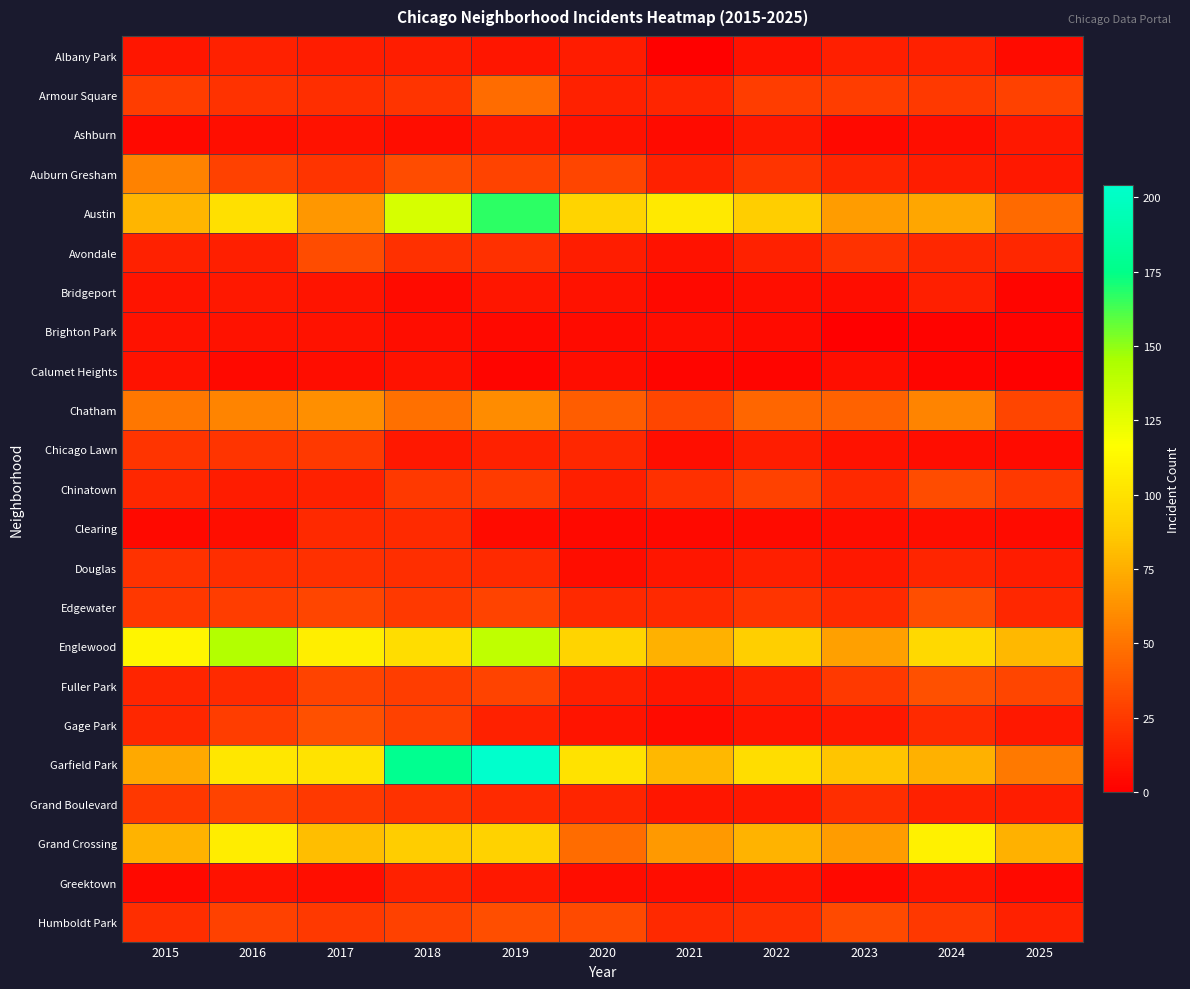

Reading right to left, list all the values displayed in this chart.

Albany Park: 2025=5	2024=15	2023=14	2022=8	2021=1	2020=12	2019=10	2018=13	2017=13	2016=15	2015=10
Armour Square: 2025=28	2024=25	2023=27	2022=27	2021=16	2020=15	2019=47	2018=23	2017=20	2016=22	2015=27
Ashburn: 2025=11	2024=7	2023=4	2022=11	2021=5	2020=8	2019=11	2018=6	2017=8	2016=7	2015=4
Auburn Gresham: 2025=11	2024=13	2023=16	2022=23	2021=15	2020=30	2019=29	2018=33	2017=23	2016=28	2015=56
Austin: 2025=46	2024=71	2023=67	2022=89	2021=104	2020=92	2019=167	2018=130	2017=65	2016=99	2015=78
Avondale: 2025=17	2024=17	2023=22	2022=15	2021=8	2020=13	2019=21	2018=21	2017=33	2016=14	2015=15
Bridgeport: 2025=3	2024=14	2023=6	2022=7	2021=4	2020=8	2019=10	2018=5	2017=9	2016=11	2015=9
Brighton Park: 2025=2	2024=2	2023=0	2022=5	2021=6	2020=5	2019=4	2018=6	2017=8	2016=8	2015=8
Calumet Heights: 2025=1	2024=3	2023=7	2022=3	2021=3	2020=6	2019=3	2018=8	2017=6	2016=4	2015=8
Chatham: 2025=30	2024=57	2023=43	2022=44	2021=31	2020=40	2019=60	2018=48	2017=62	2016=57	2015=51
Chicago Lawn: 2025=5	2024=6	2023=8	2022=13	2021=7	2020=17	2019=15	2018=11	2017=25	2016=23	2015=23
Chinatown: 2025=25	2024=33	2023=18	2022=28	2021=21	2020=14	2019=26	2018=25	2017=15	2016=12	2015=17
Clearing: 2025=5	2024=7	2023=6	2022=5	2021=4	2020=4	2019=5	2018=19	2017=18	2016=7	2015=4
Douglas: 2025=12	2024=16	2023=11	2022=14	2021=10	2020=6	2019=19	2018=20	2017=21	2016=20	2015=22
Edgewater: 2025=17	2024=34	2023=19	2022=23	2021=18	2020=18	2019=29	2018=25	2017=30	2016=27	2015=24
Englewood: 2025=79	2024=95	2023=69	2022=90	2021=76	2020=92	2019=138	2018=98	2017=107	2016=142	2015=111
Fuller Park: 2025=30	2024=35	2023=25	2022=15	2021=10	2020=14	2019=29	2018=27	2017=29	2016=19	2015=16
Gage Park: 2025=11	2024=19	2023=11	2022=9	2021=5	2020=9	2019=15	2018=28	2017=35	2016=27	2015=17
Garfield Park: 2025=52	2024=76	2023=85	2022=98	2021=79	2020=100	2019=204	2018=178	2017=101	2016=103	2015=73
Grand Boulevard: 2025=13	2024=15	2023=20	2022=11	2021=10	2020=16	2019=19	2018=22	2017=25	2016=29	2015=24
Grand Crossing: 2025=76	2024=109	2023=67	2022=77	2021=66	2020=47	2019=91	2018=88	2017=82	2016=106	2015=77
Greektown: 2025=4	2024=9	2023=4	2022=9	2021=6	2020=6	2019=11	2018=15	2017=7	2016=8	2015=4
Humboldt Park: 2025=15	2024=24	2023=32	2022=20	2021=18	2020=32	2019=34	2018=28	2017=25	2016=28	2015=20